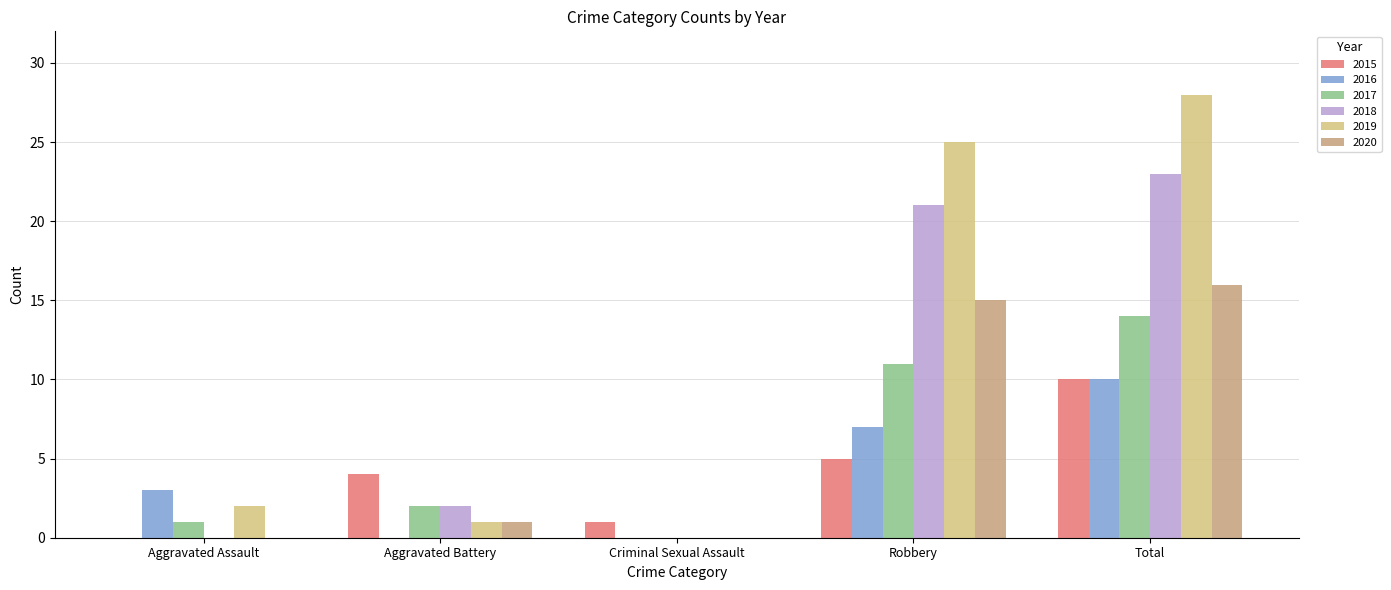

What position from the left is Robbery?

4